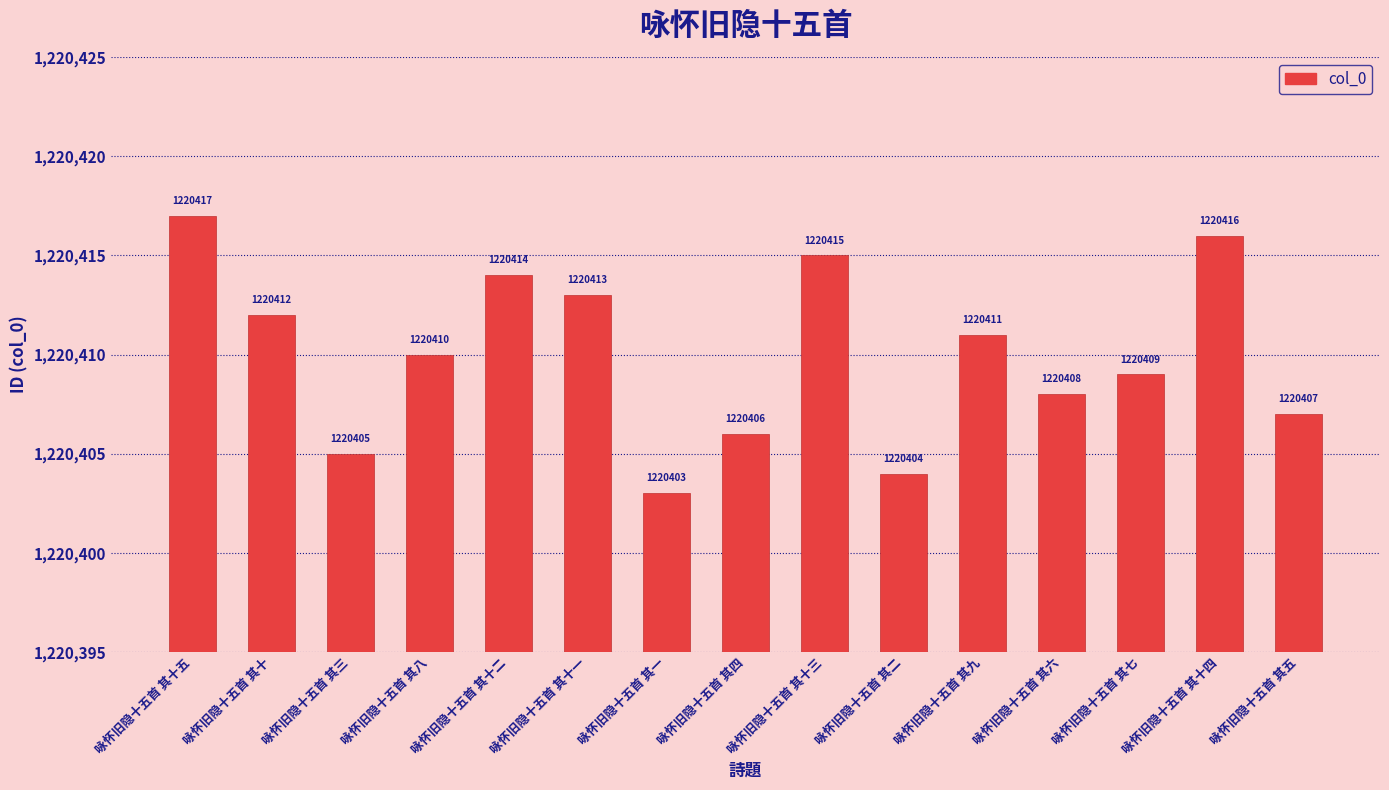

What is the smallest value displayed?

1220403